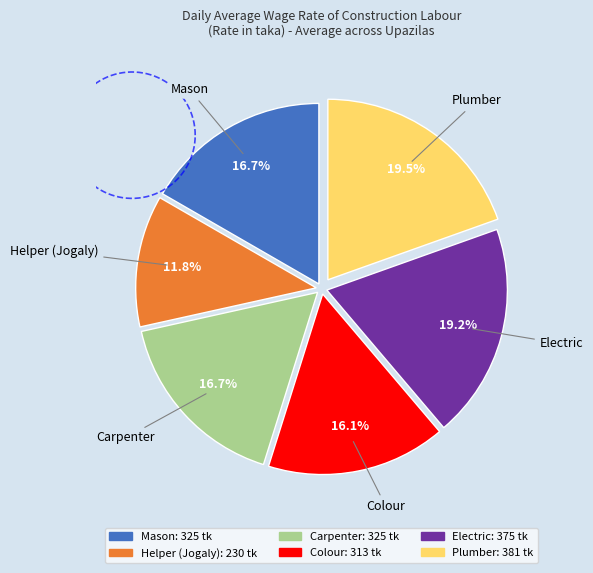

Does Plumber represent more than half of the total?

No